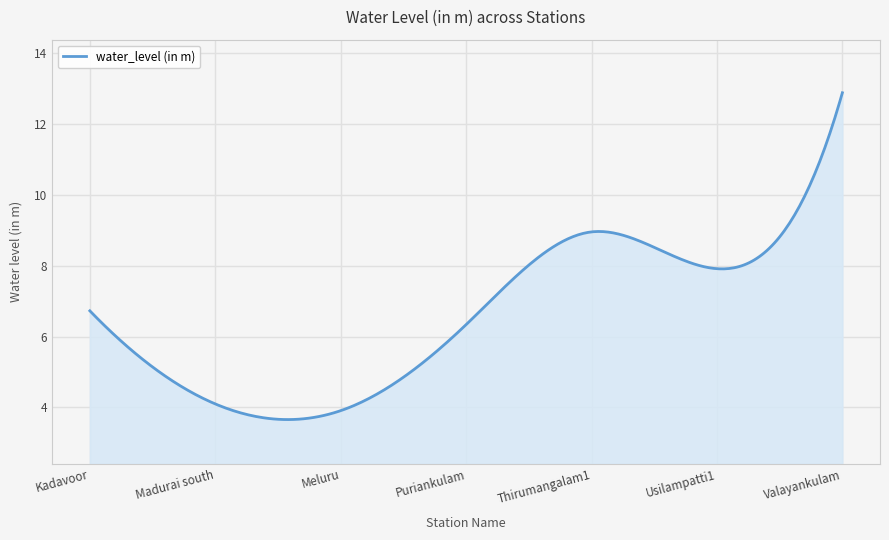

What is the smallest value displayed?

3.7